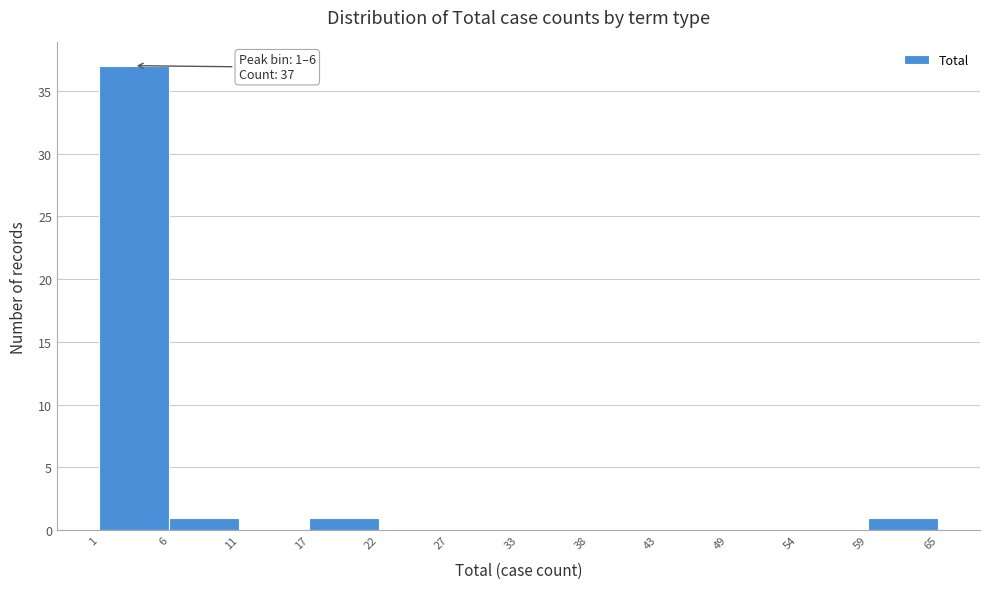

Over which range of the x-axis is the bar tallest?

1 to 6